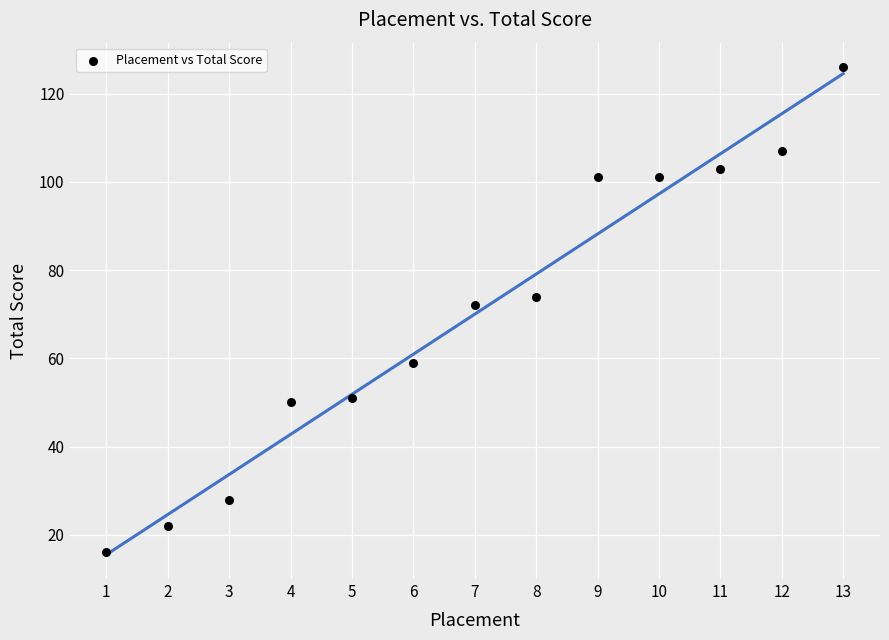

What is the range of X values (max minus min)?

12